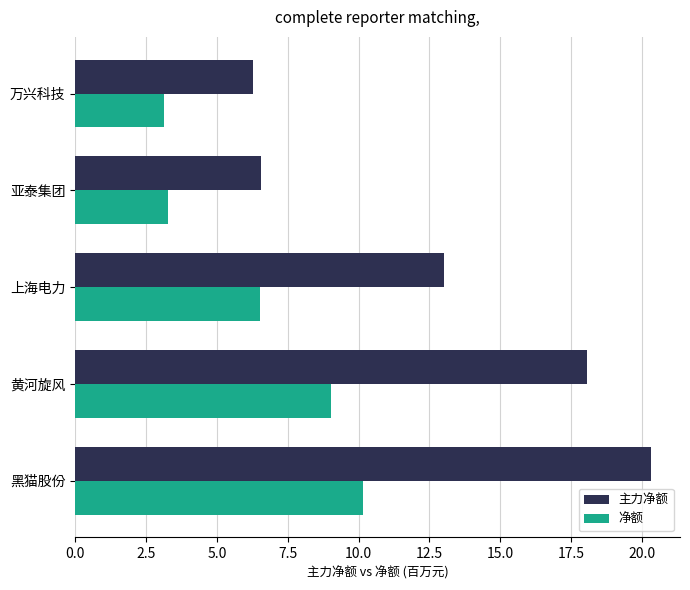

True or false: 净额 has a value of 6.5 at 上海电力.

True